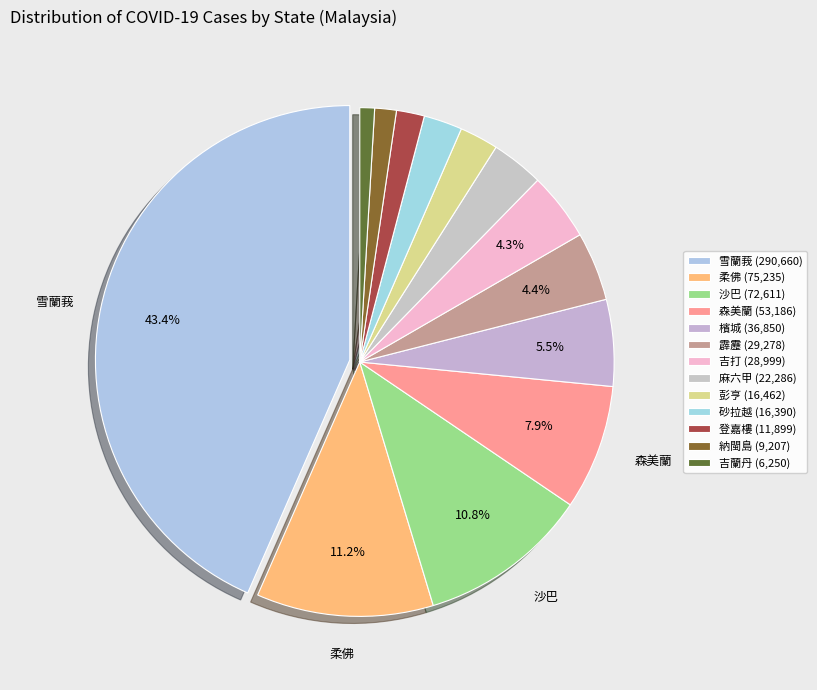

Is there any slice that represents more than half of the pie?

No